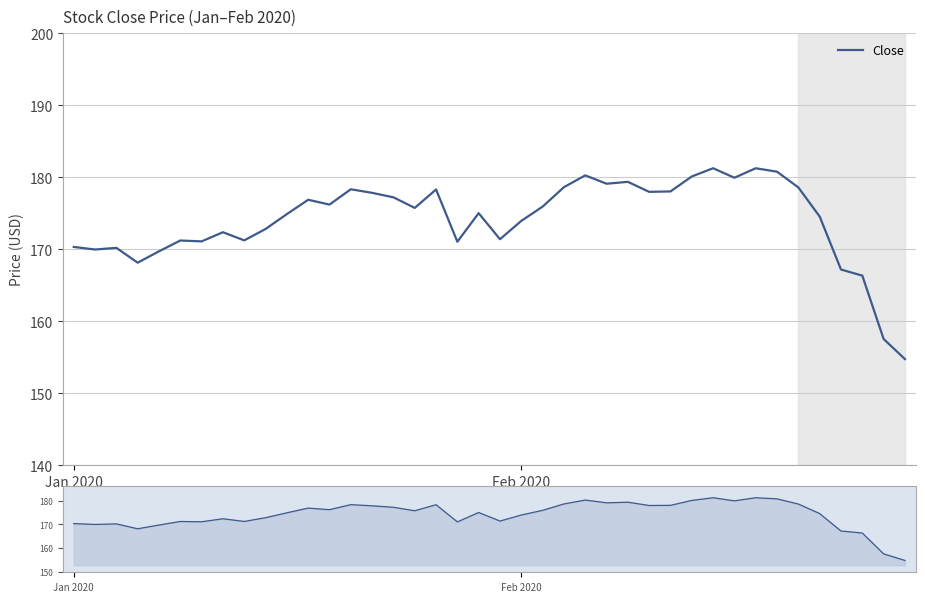

Where is the first local maximum?

2